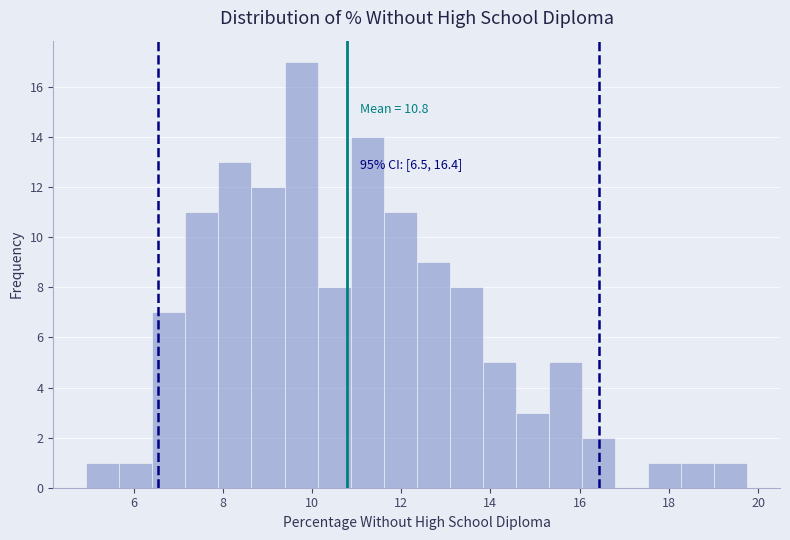

Around what value on the x-axis is the tallest bar? Give the approximate position of its centre, as read against the axis.

9.8